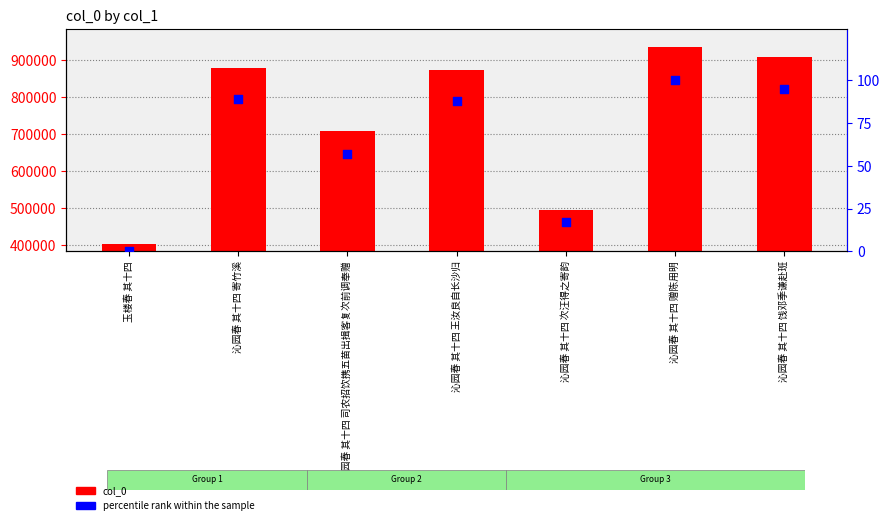

What are all the series names shown in the legend?

col_0, percentile rank within the sample